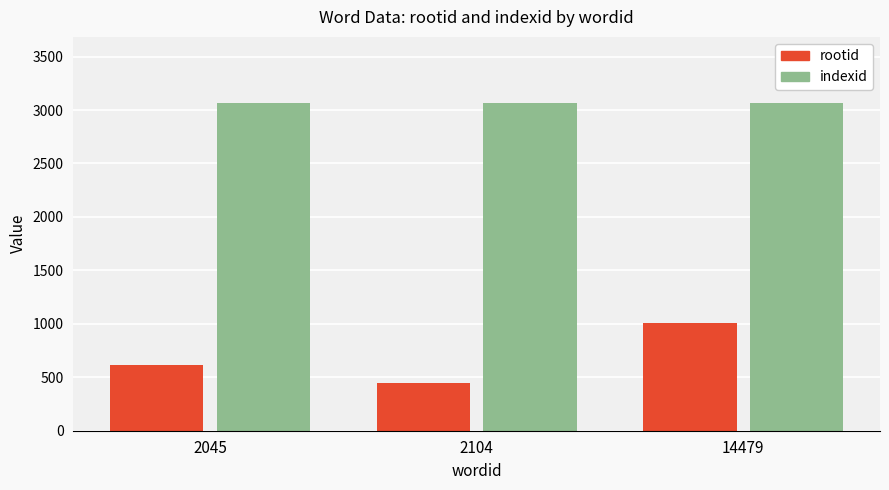

What is the highest value of the indexid series?

3070